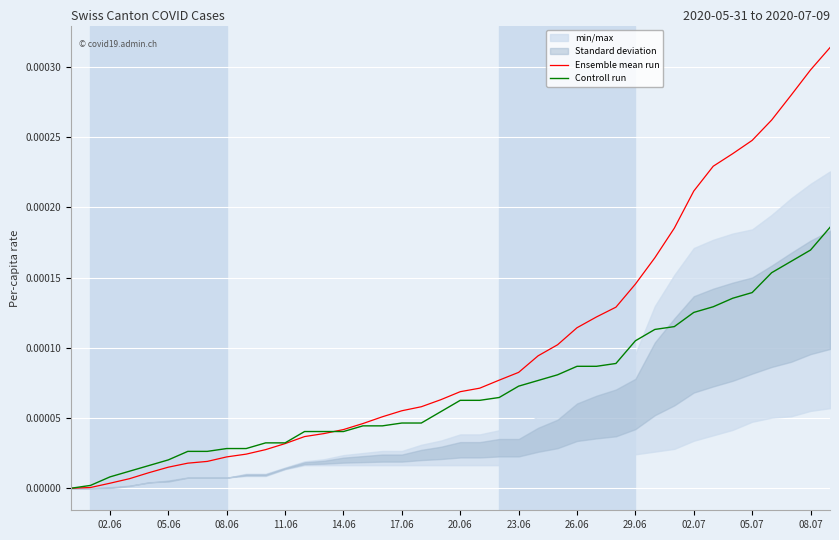

Which series has the largest total across all categories?

Ensemble mean run